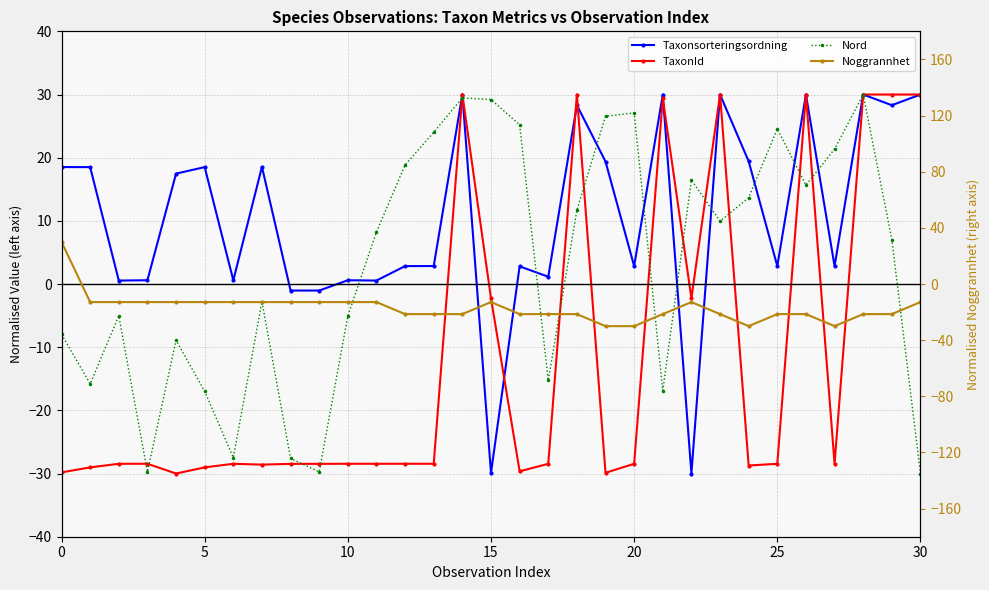

What is the label of the 11th point from the left?

10